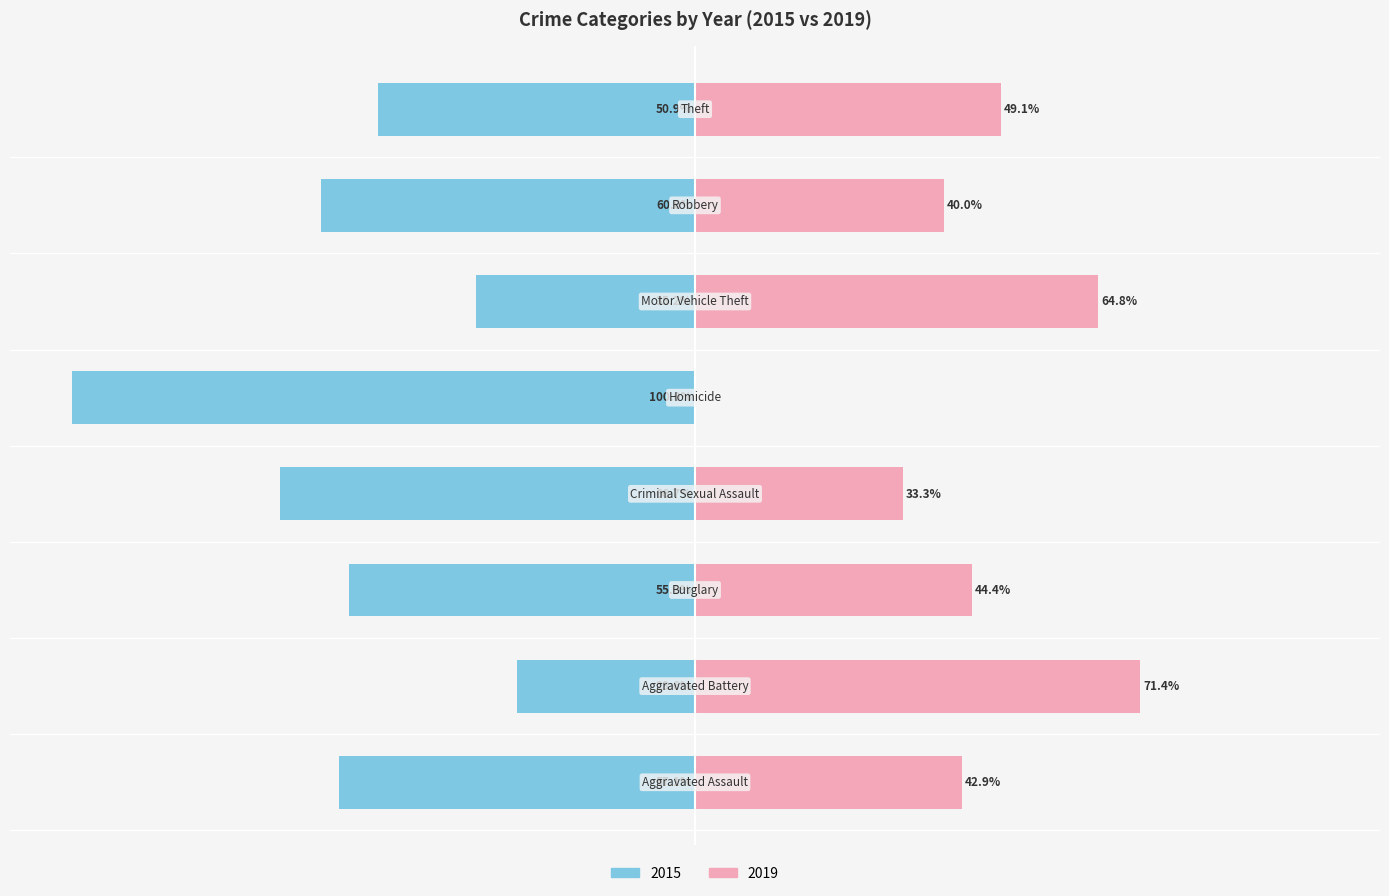

True or false: 2019 has a value of 12 at Burglary.

False